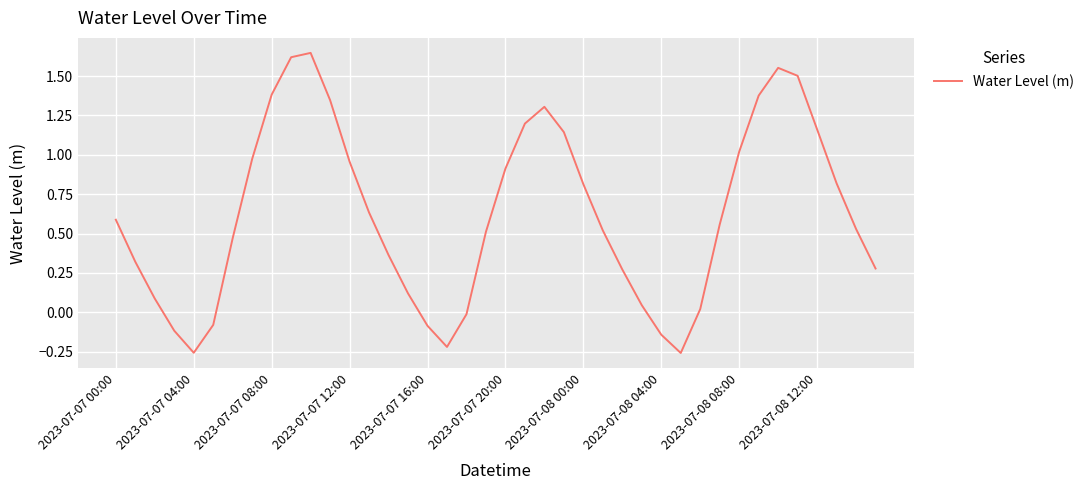

What is the difference between the second highest and minimum values?

1.9